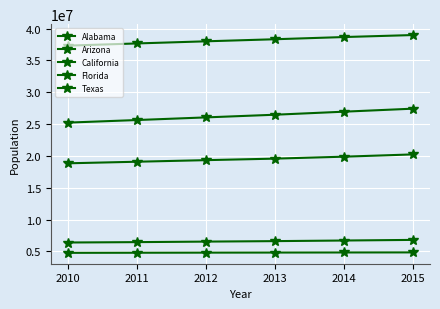

At 2010, list the series in order from smallest to largest.

Alabama, Arizona, Florida, Texas, California